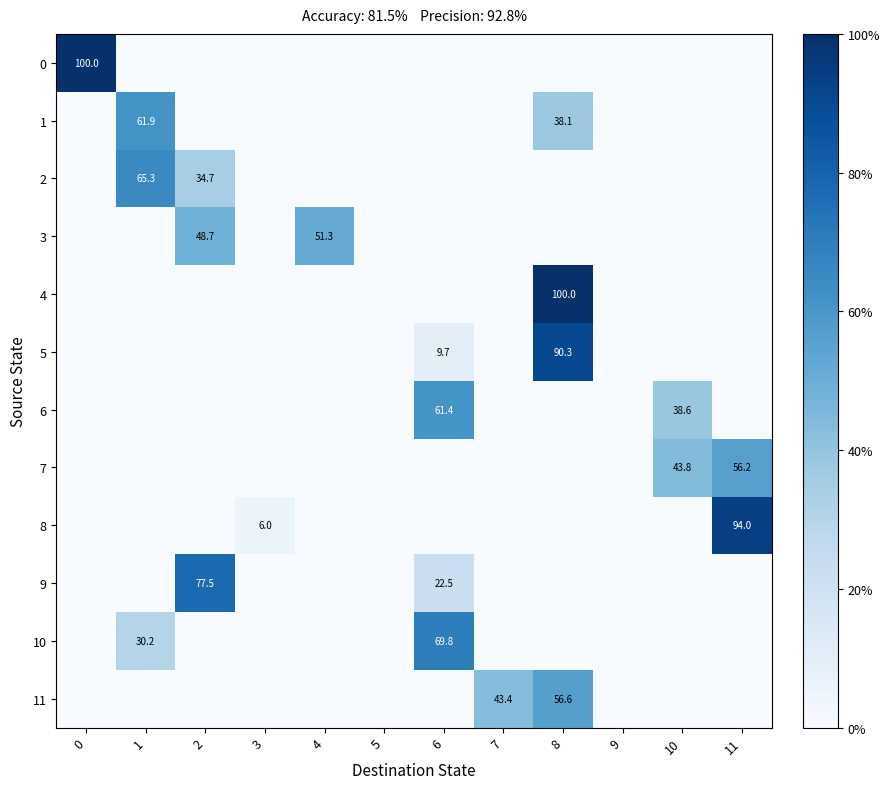

Is it true that 4 equals 100.0 at 8?

True